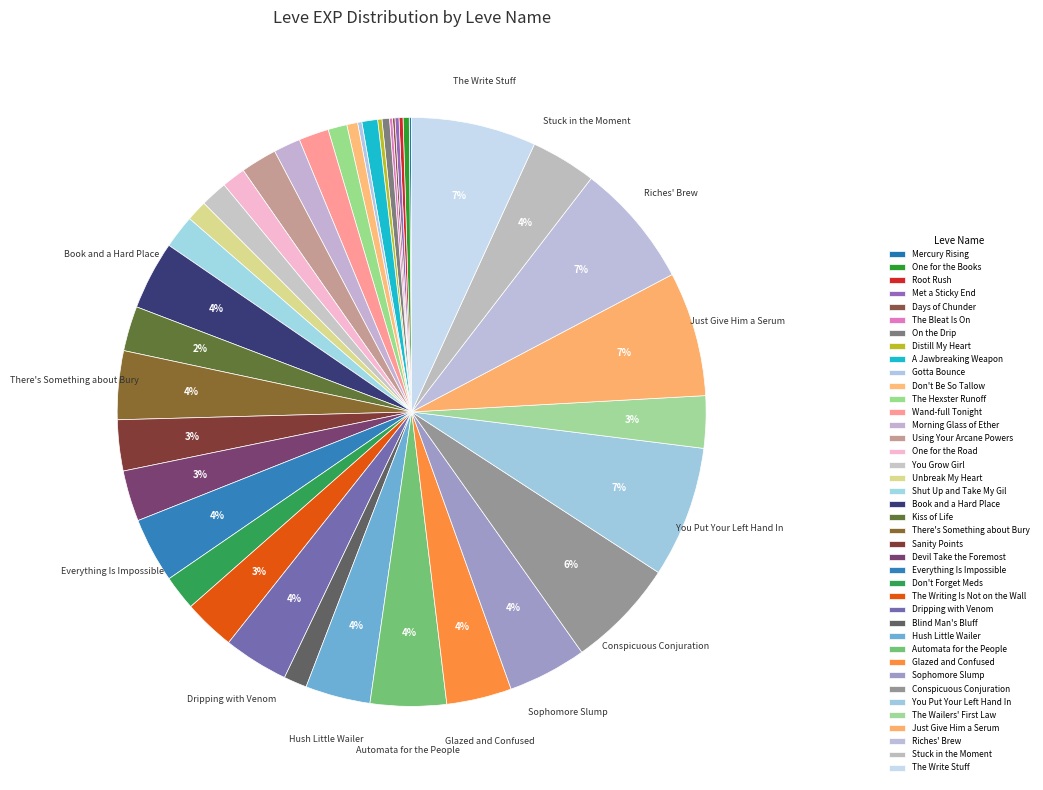

Which slice is the smallest?

Mercury Rising